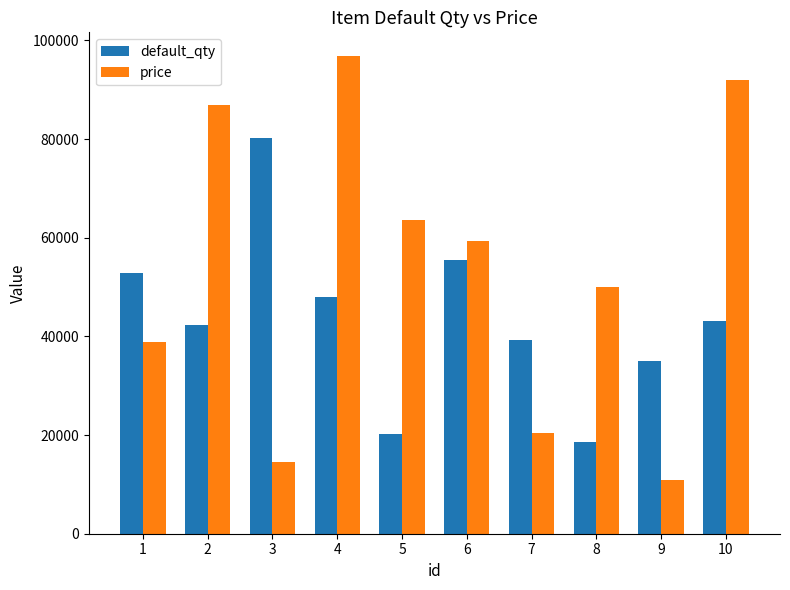

How many values in the default_qty series are below 43167?

5